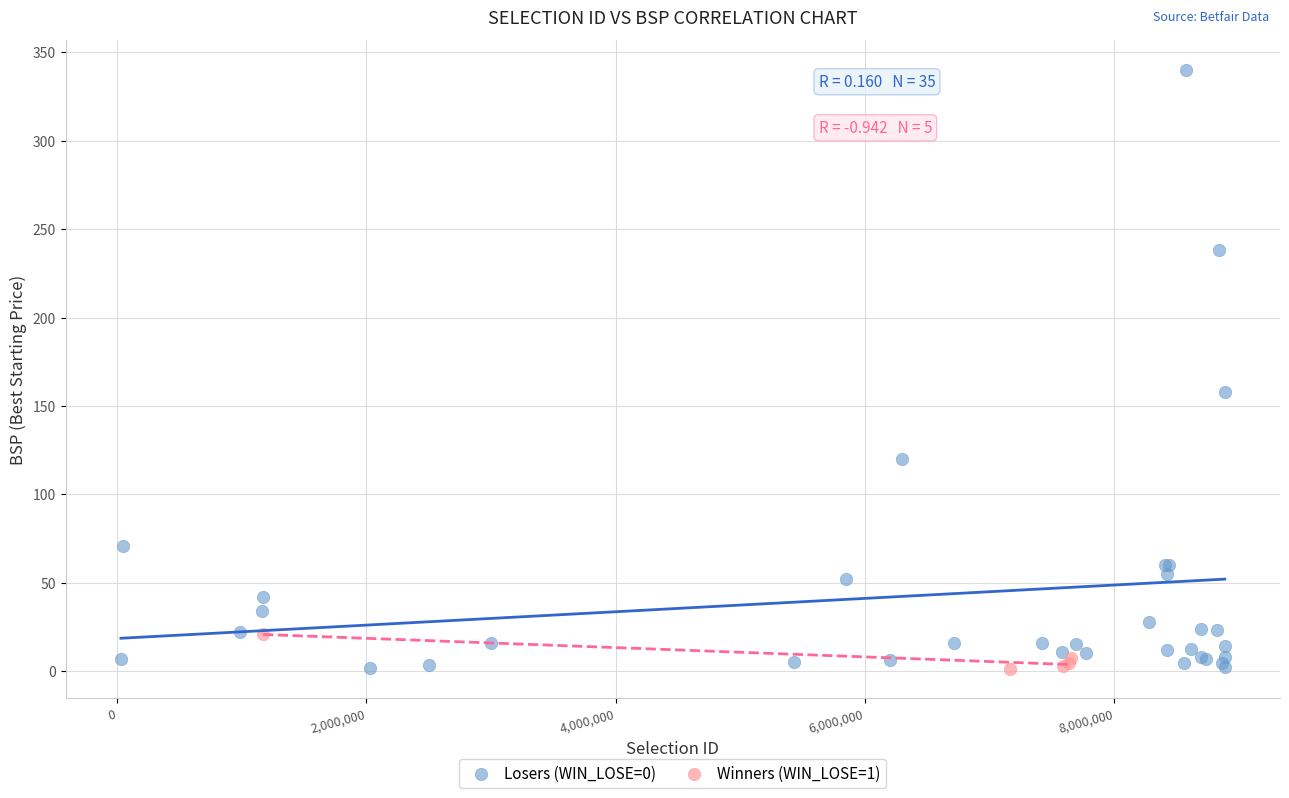

Which series reaches the maximum Y coordinate?

Losers (WIN_LOSE=0)